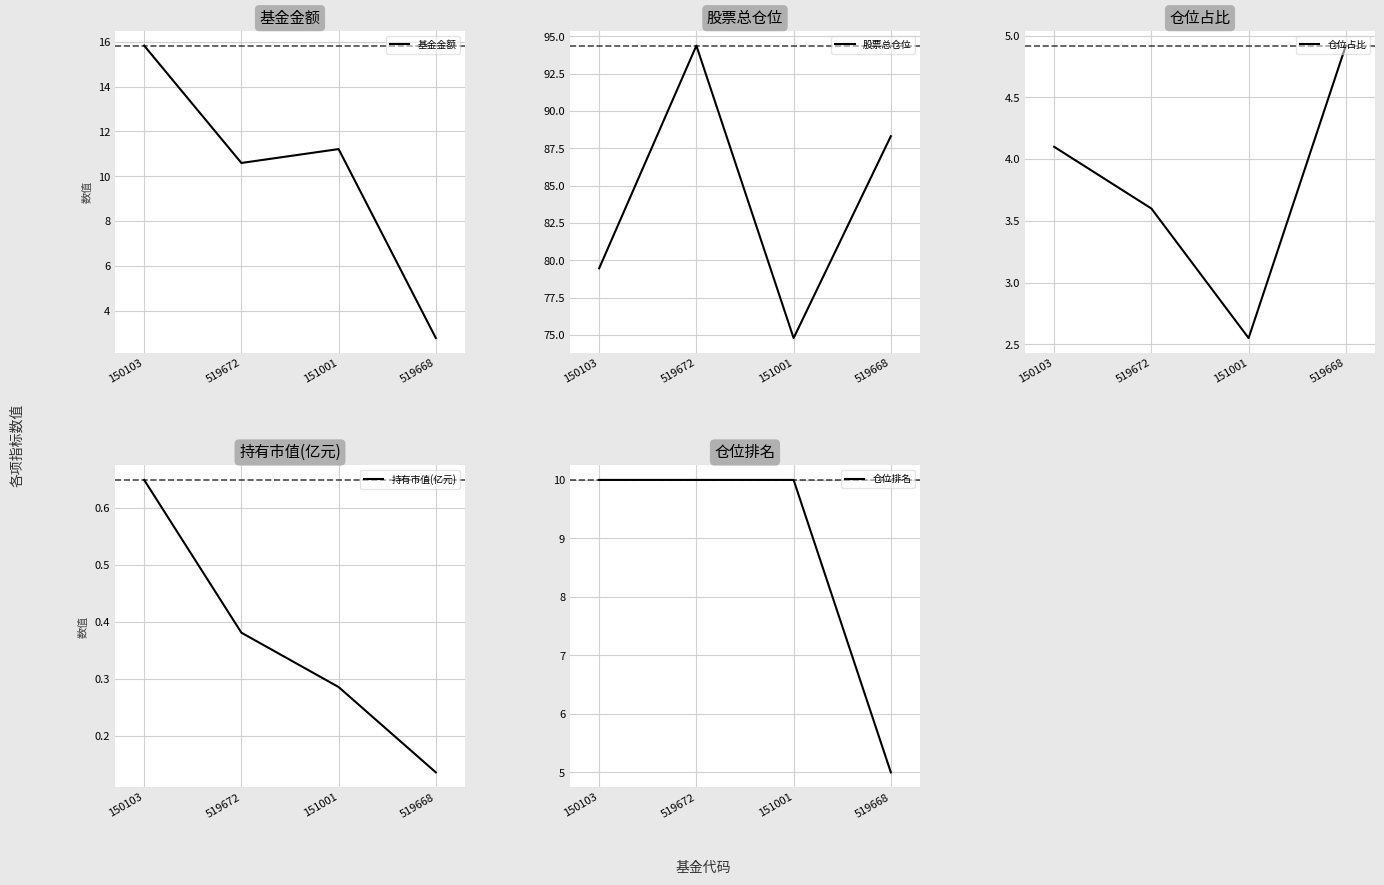

What is the spread (max minus min) of values at 151001?

74.5